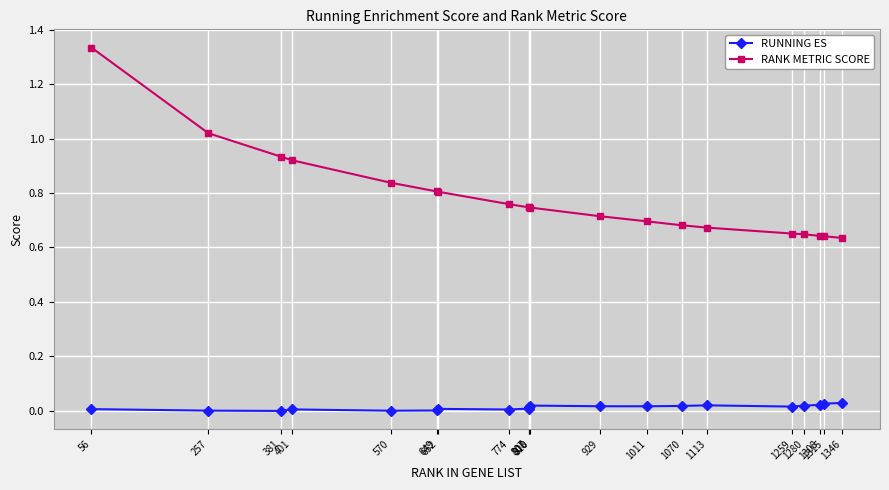

True or false: RANK METRIC SCORE and RUNNING ES cross at least once.

False